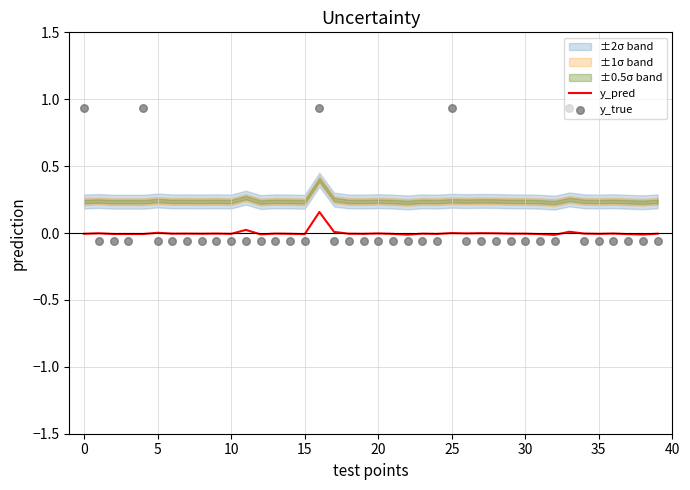

Is the value of y_true at 14 greater than the value of y_pred at 22?

No